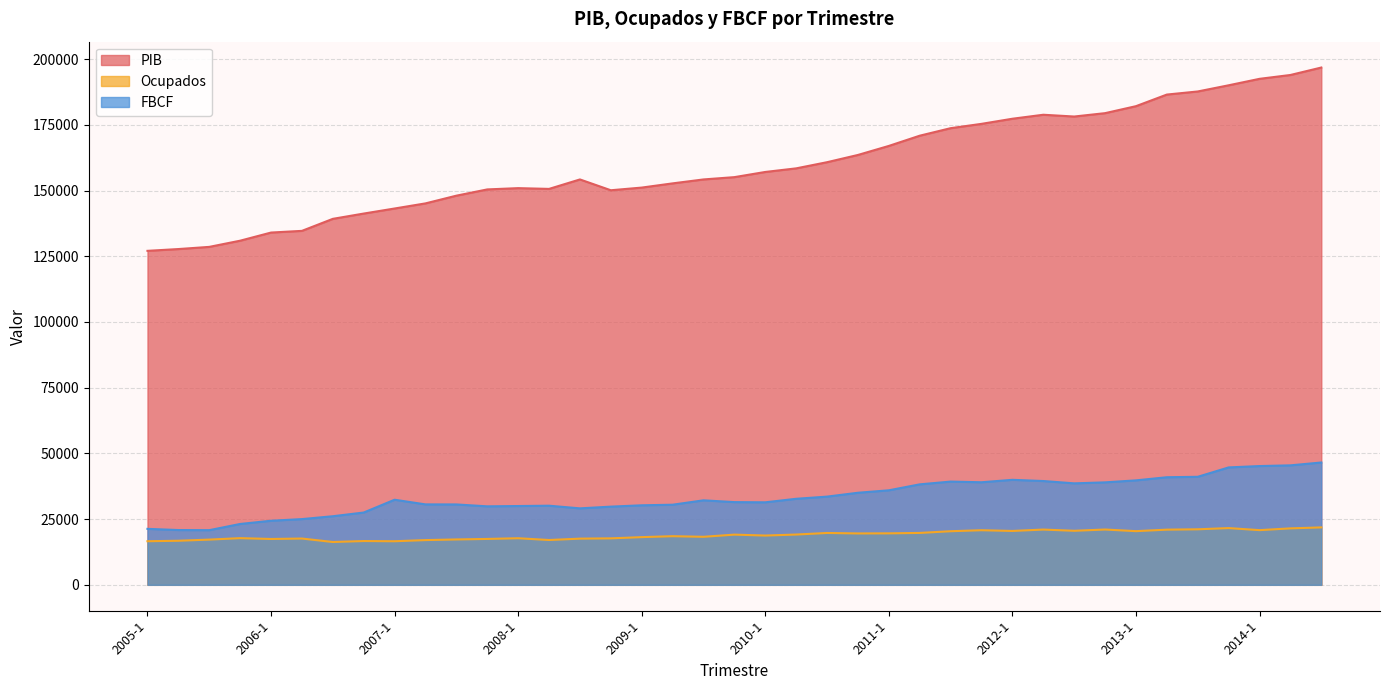

List the series in order of their peak value, highest first.

PIB, FBCF, Ocupados